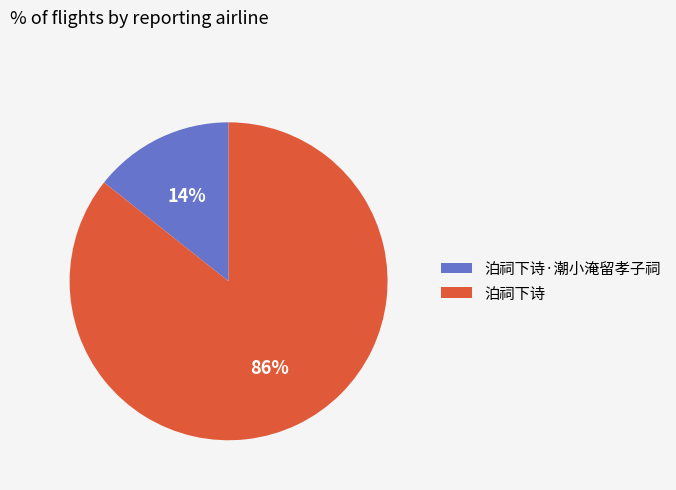

The 泊祠下诗 slice represents 77% of the pie. True or false?

False